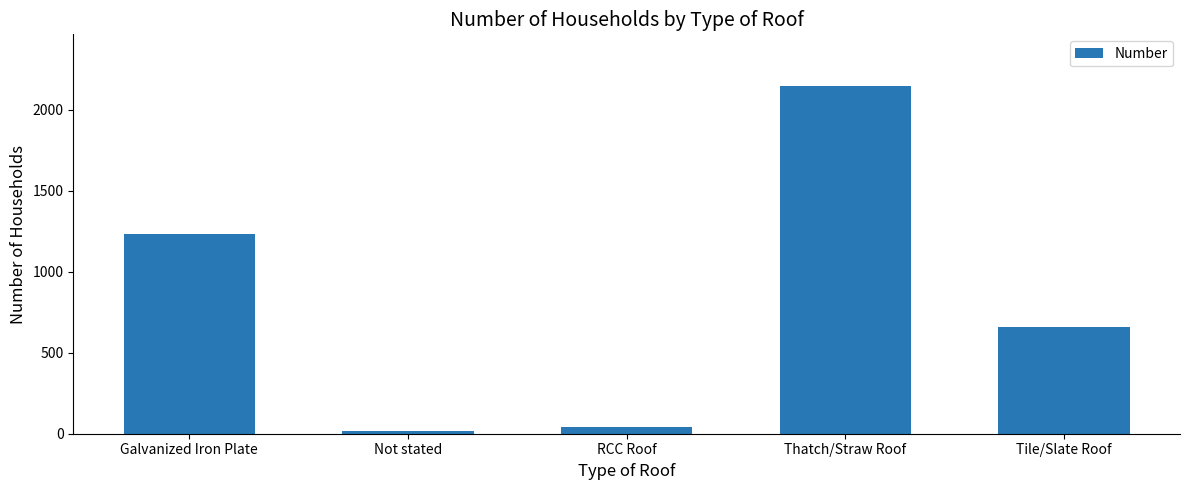

What is the sum of all values?

4098